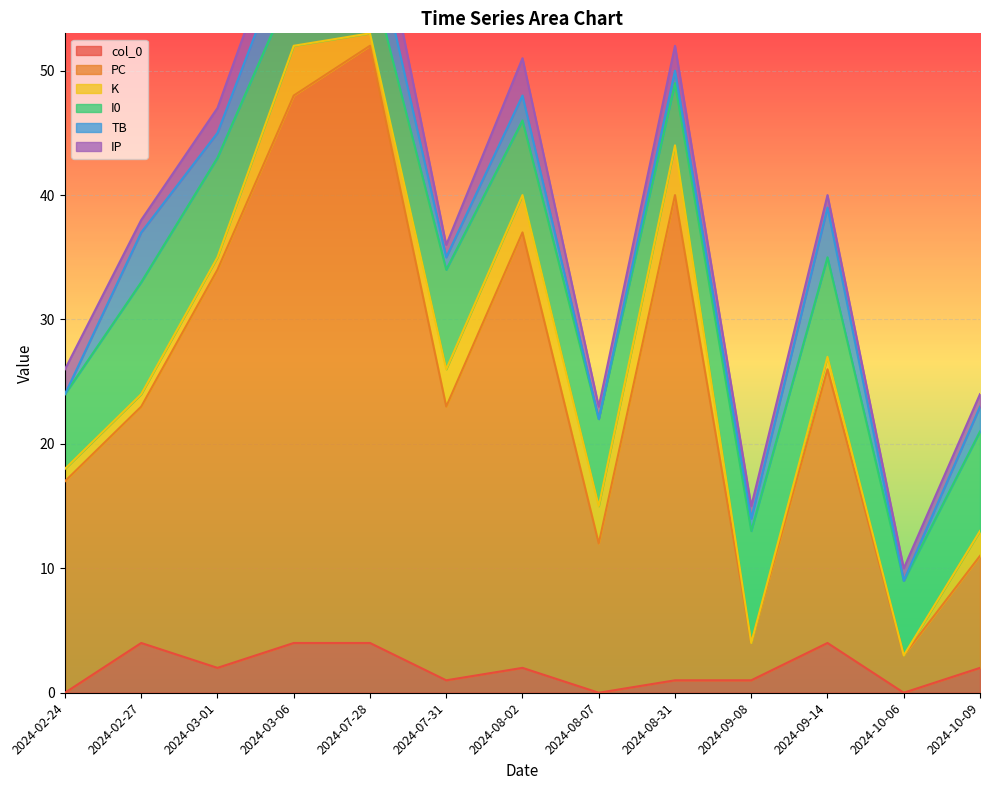

What are all the series names shown in the legend?

col_0, PC, K, I0, TB, IP